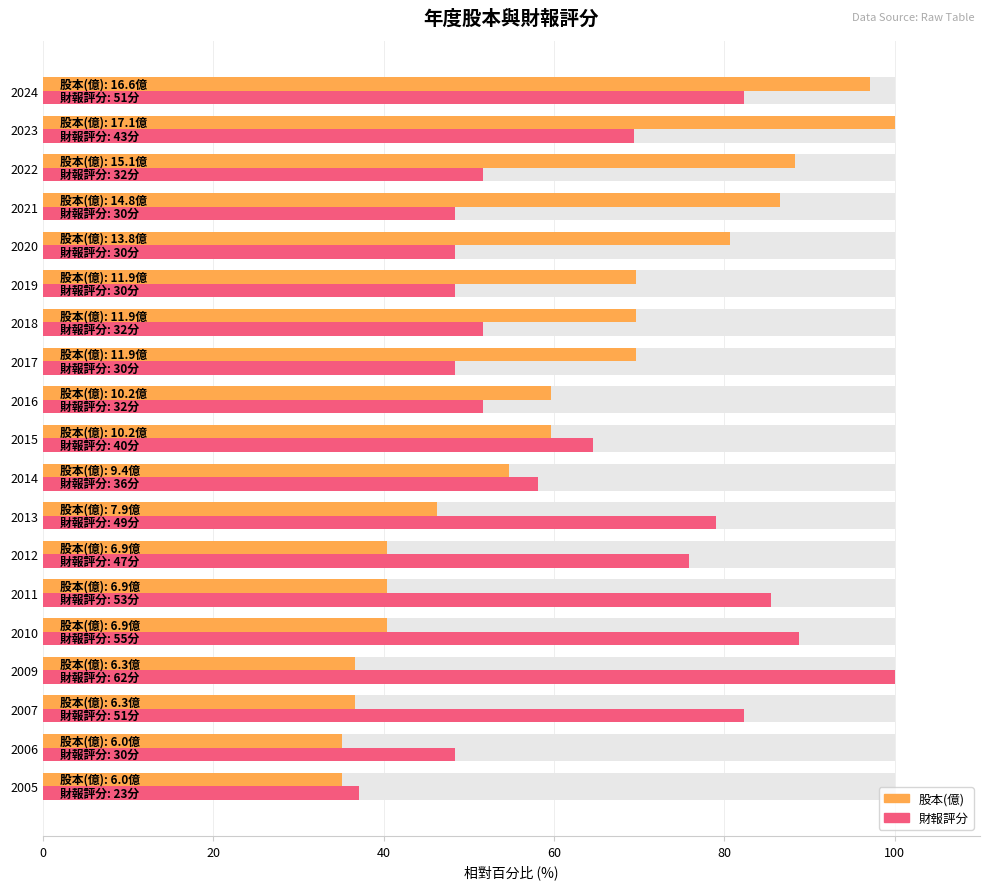

Reading left to right, transcribe all the data shown in this chart.

股本(億): 35.1	35.1	36.7	36.7	40.4	40.4	40.4	46.3	54.7	59.6	59.6	69.6	69.6	69.6	80.7	86.5	88.3	100.0	97.1
財報評分: 37.1	48.4	82.3	100.0	88.7	85.5	75.8	79.0	58.1	64.5	51.6	48.4	51.6	48.4	48.4	48.4	51.6	69.4	82.3